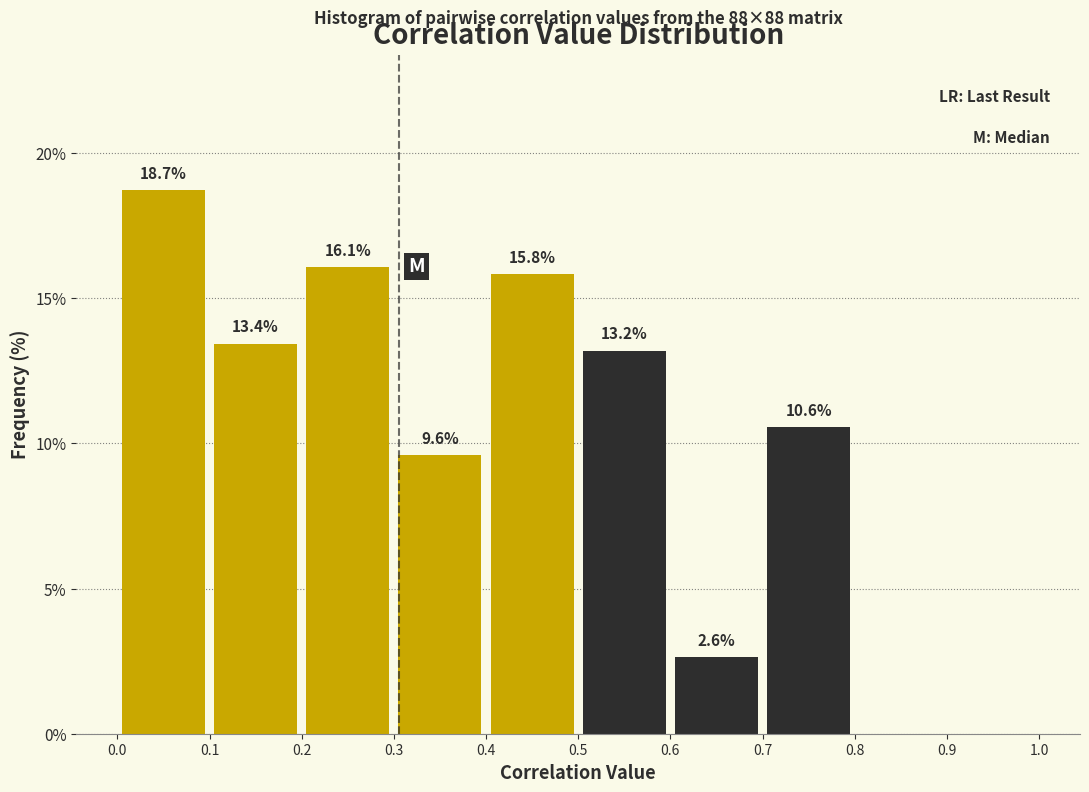

Which range on the x-axis has the tallest bar?

0.0 to 0.1